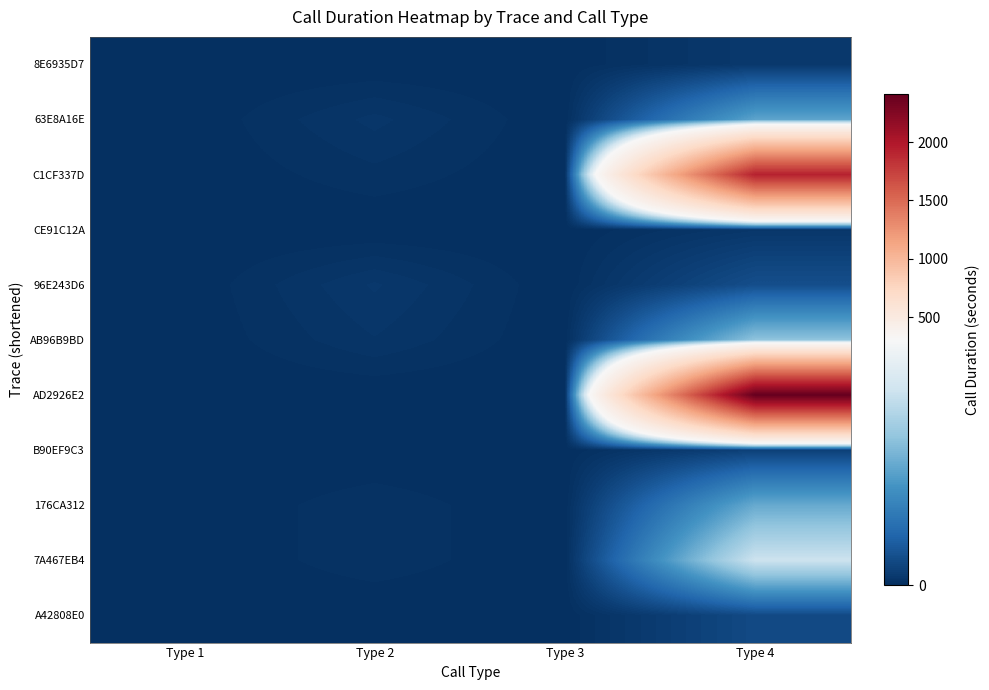

Between Type 4 and Type 2, which is larger?

Type 4